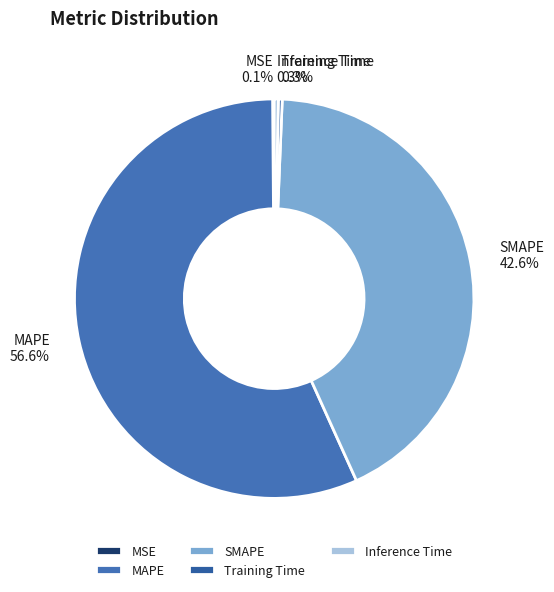

Do Inference Time and SMAPE together represent more than half of the pie?

No